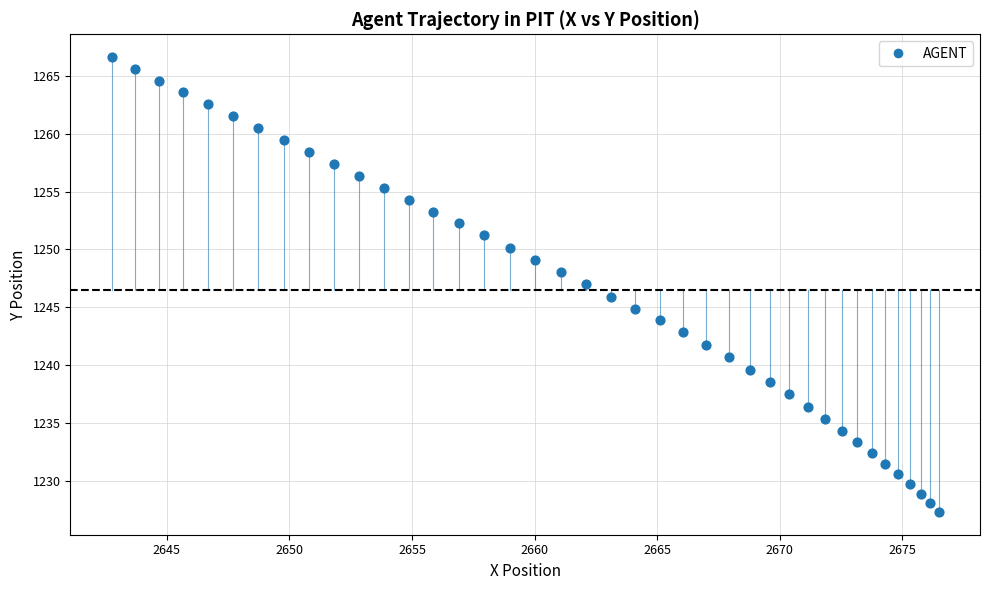

What is the range of Y values (max minus min)?

39.3